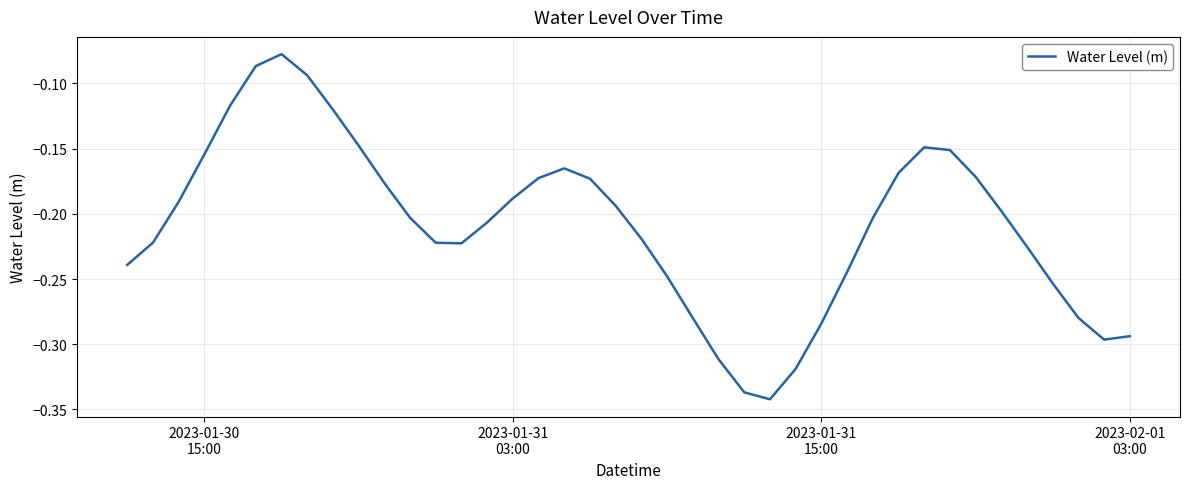

What is the difference between the maximum and second lowest values?

0.3